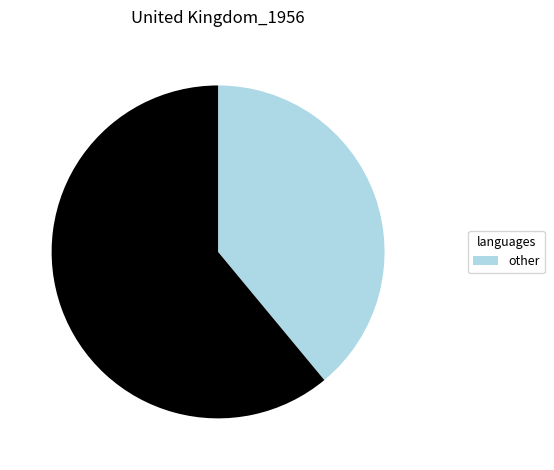

Does any single category account for the majority?

Yes